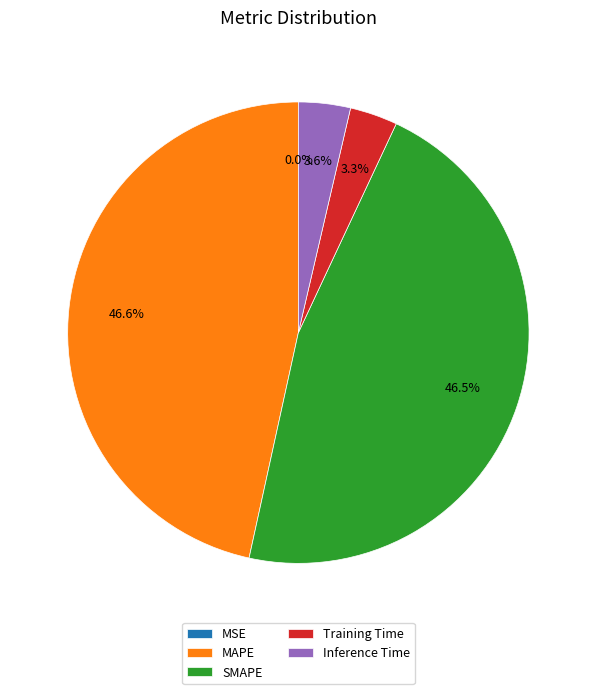

What percentage do SMAPE and Training Time together represent?

49.8%